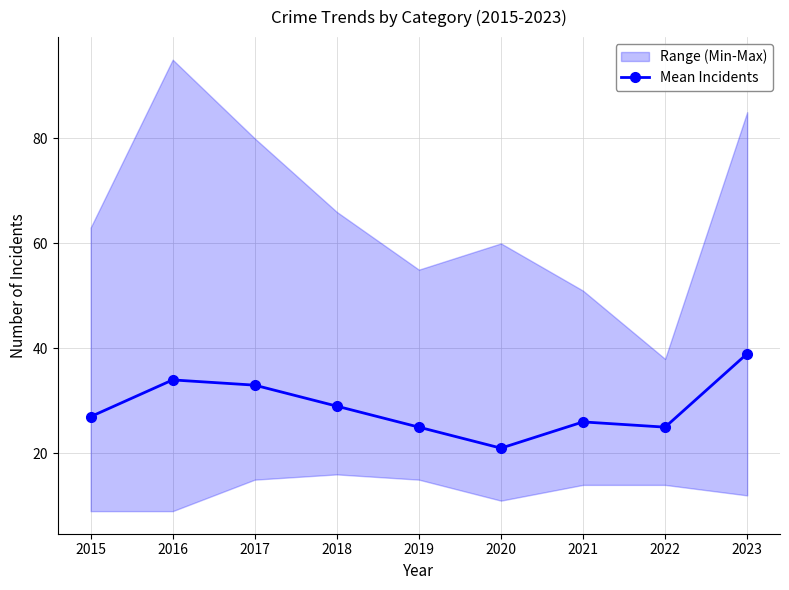

What is the sum of the values at 2015 and 2017?

60